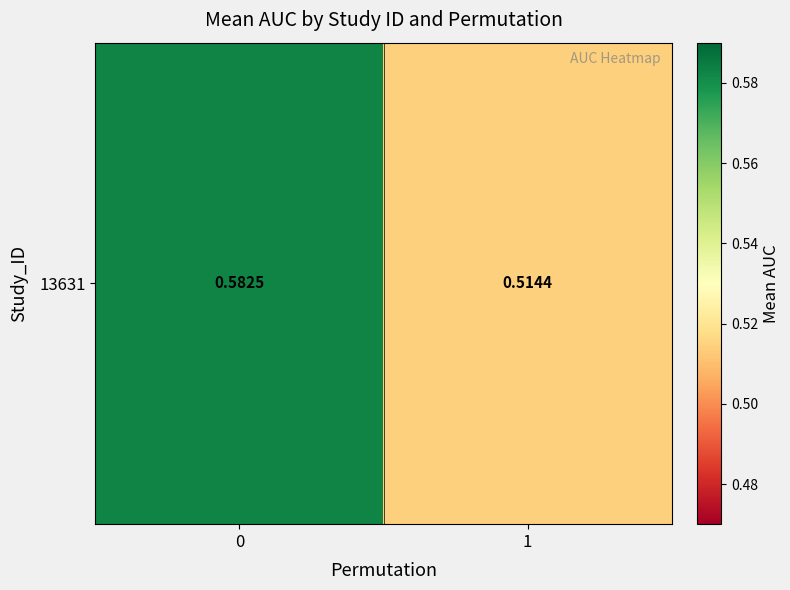

What is the sum of all values?

1.1